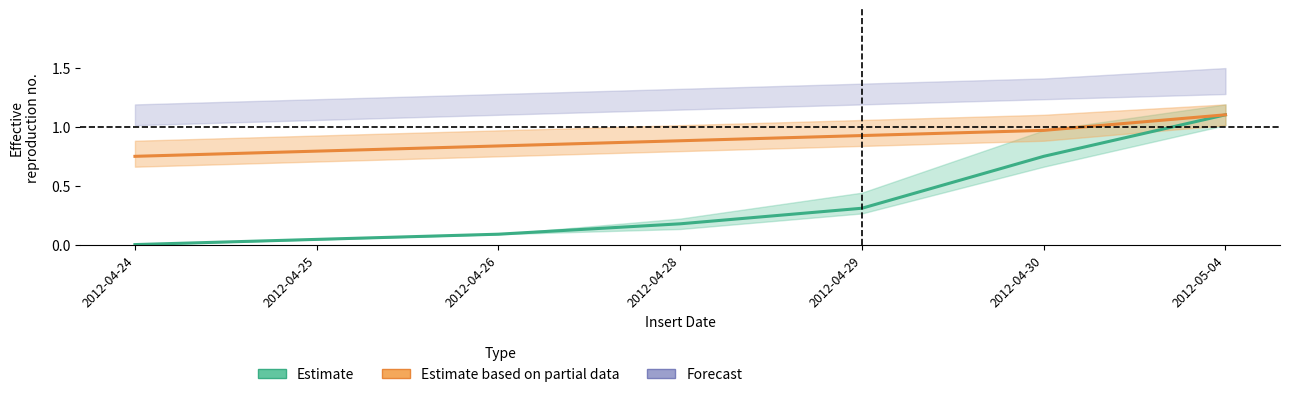

At 2012-04-28, list the series in order from largest to smallest.

Forecast, Estimate based on partial data, Estimate